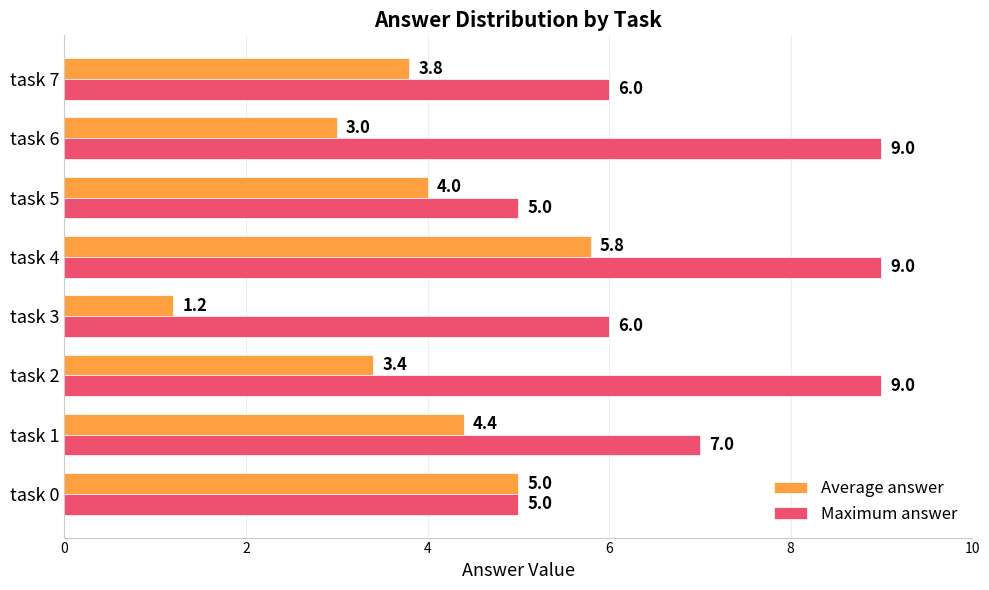

Count the number of data series in this chart.

2